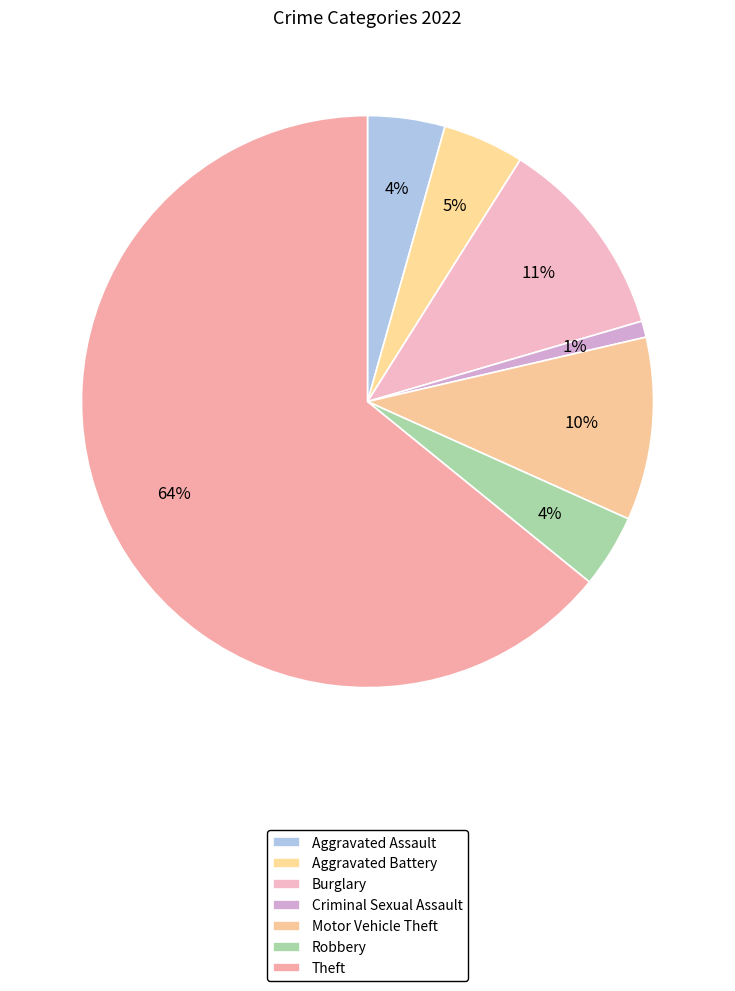

What is the majority slice?

Theft